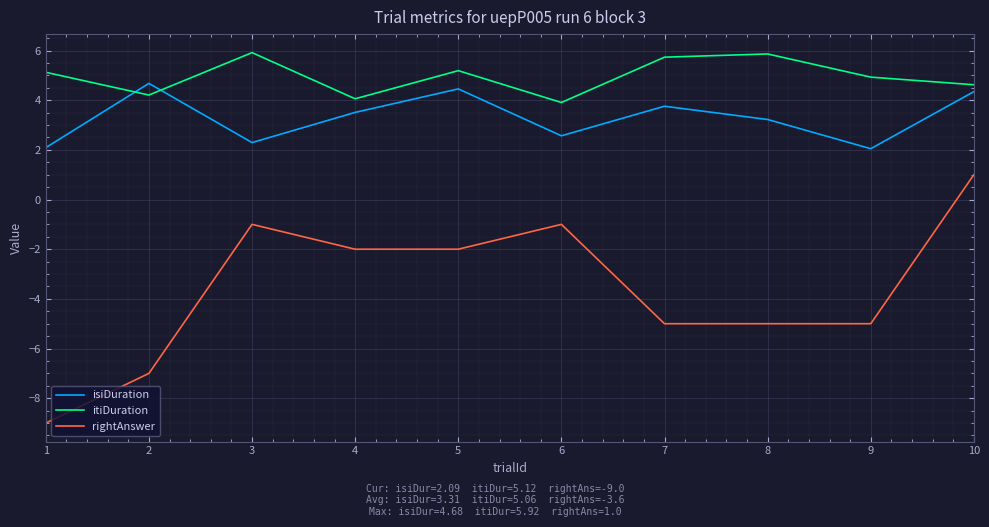

At which category does the chart reach its minimum across all series?

1